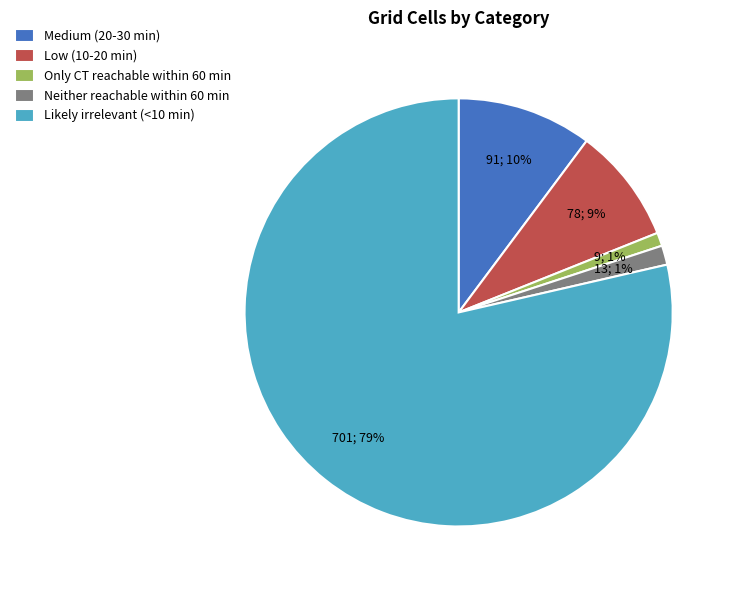

To the nearest percent, what is the combined percentage of Likely irrelevant (<10 min) and Medium (20-30 min)?

89%